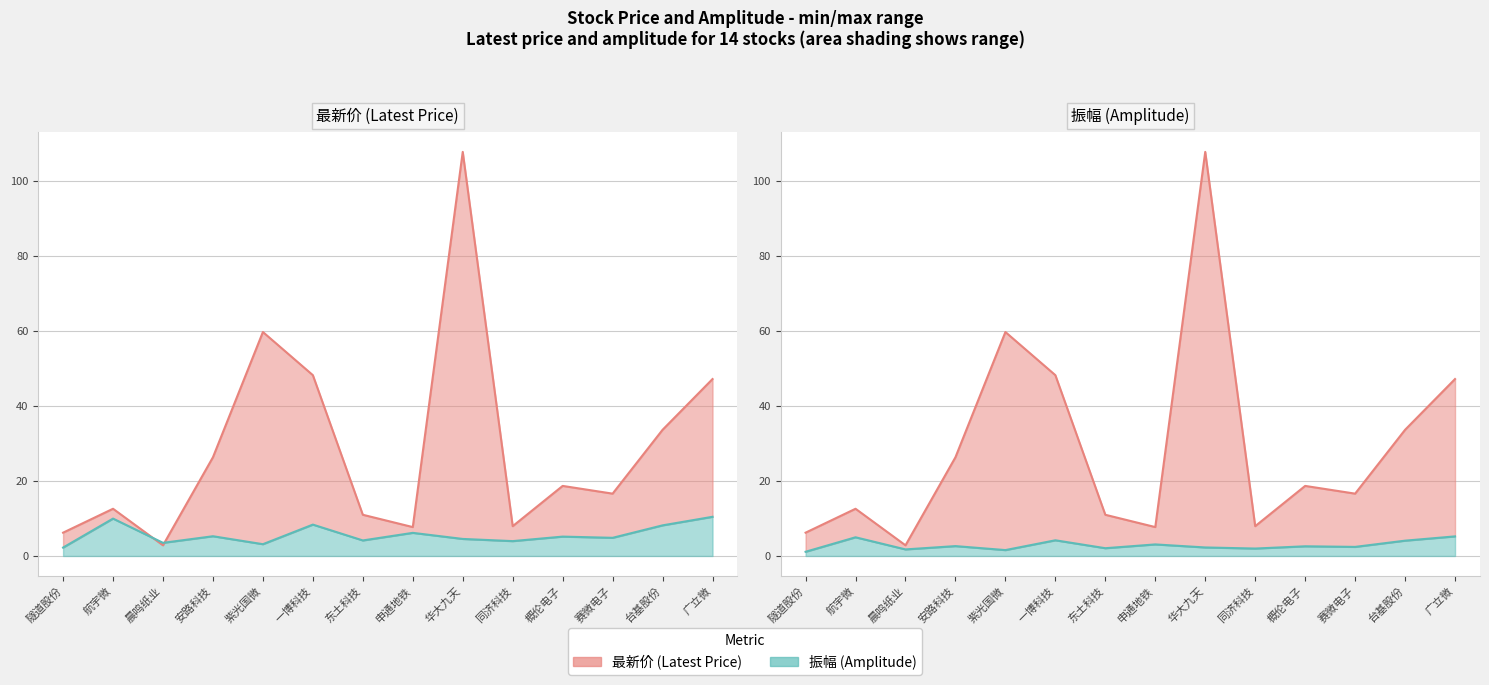

Where is the first local minimum for 振幅×2?

晨鸣纸业